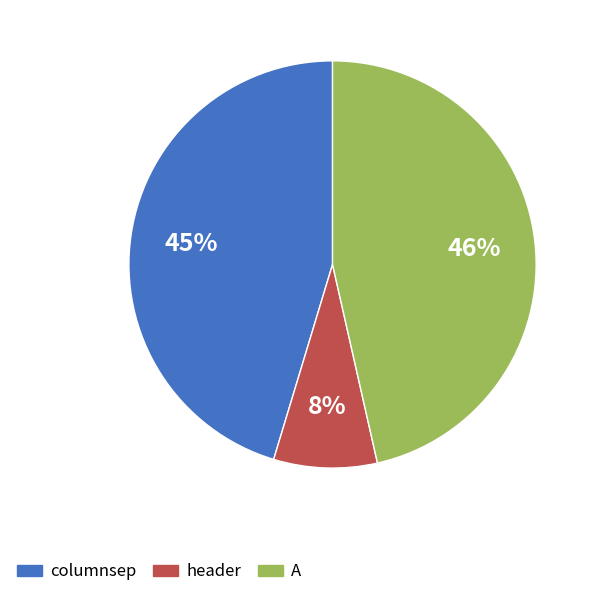

Which category has the biggest portion of the pie?

A